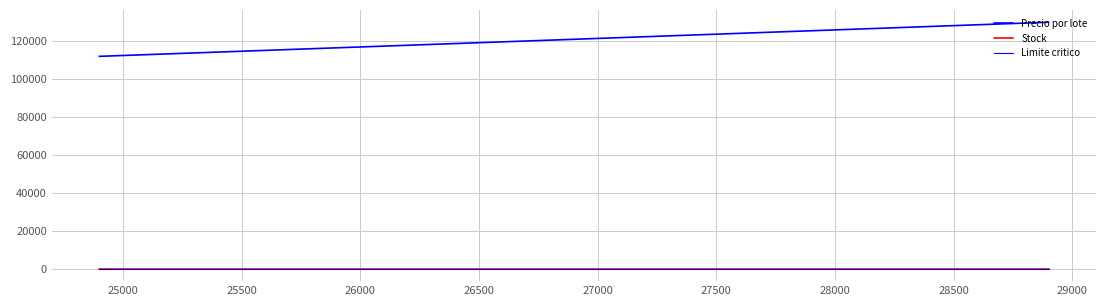

Rank the series by their maximum value, from lowest to highest.

Limite critico, Stock, Precio por lote